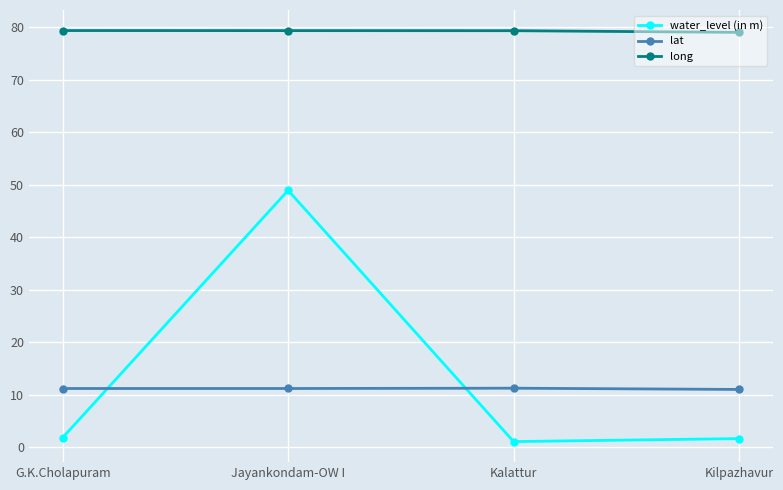

Which series changed the most between G.K.Cholapuram and Jayankondam-OW I?

water_level (in m)